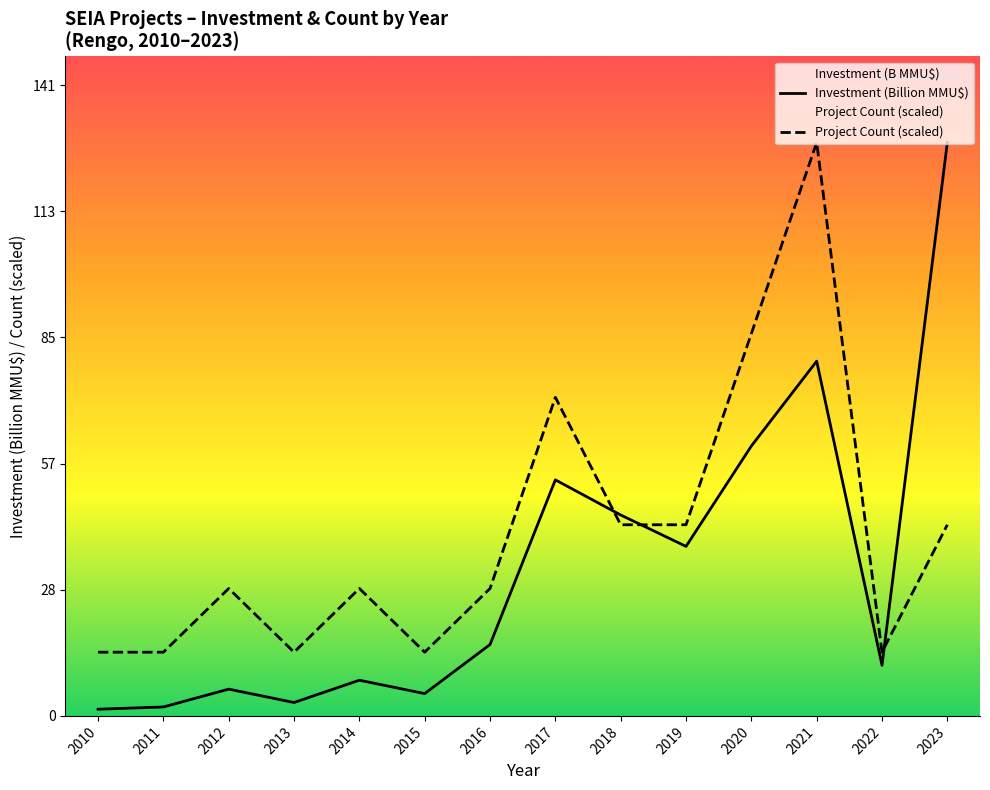

The Project Count (scaled) series shows 35.2 at 2020. True or false?

False